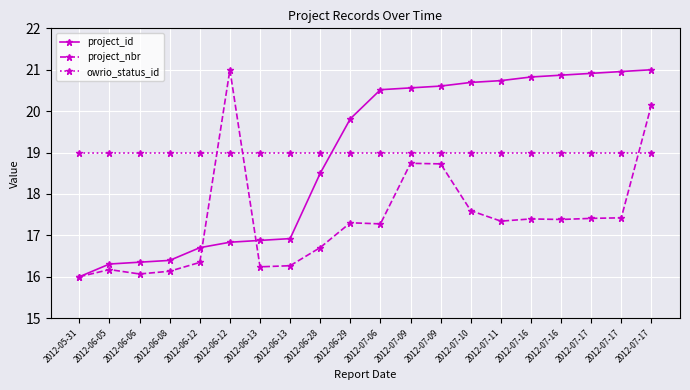

Between 2012-06-13 and 2012-06-13, which is larger?

2012-06-13